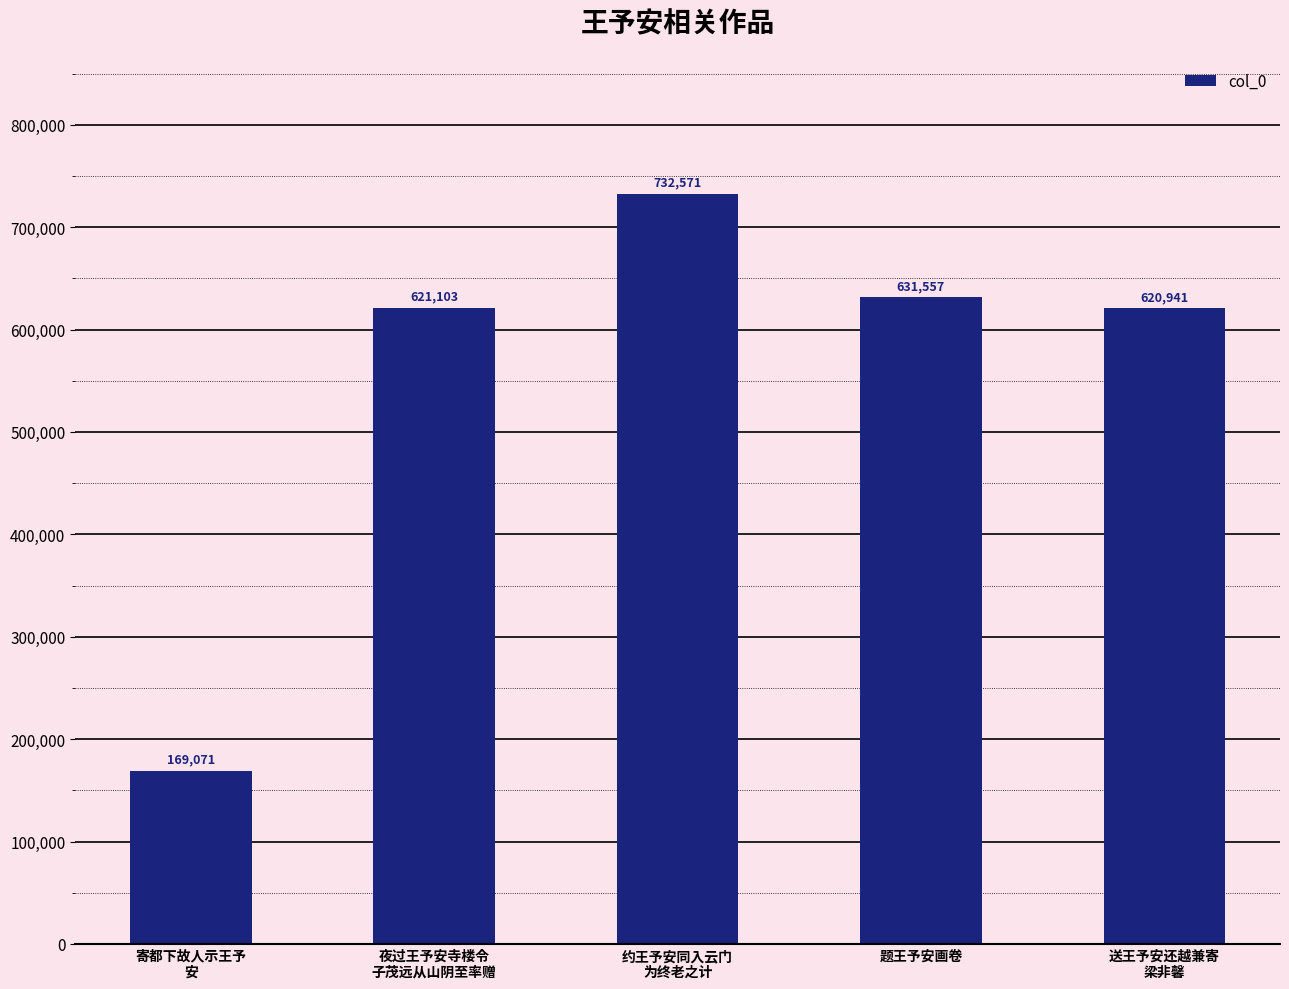

What position from the left is 寄都下故人示王予
安?

1